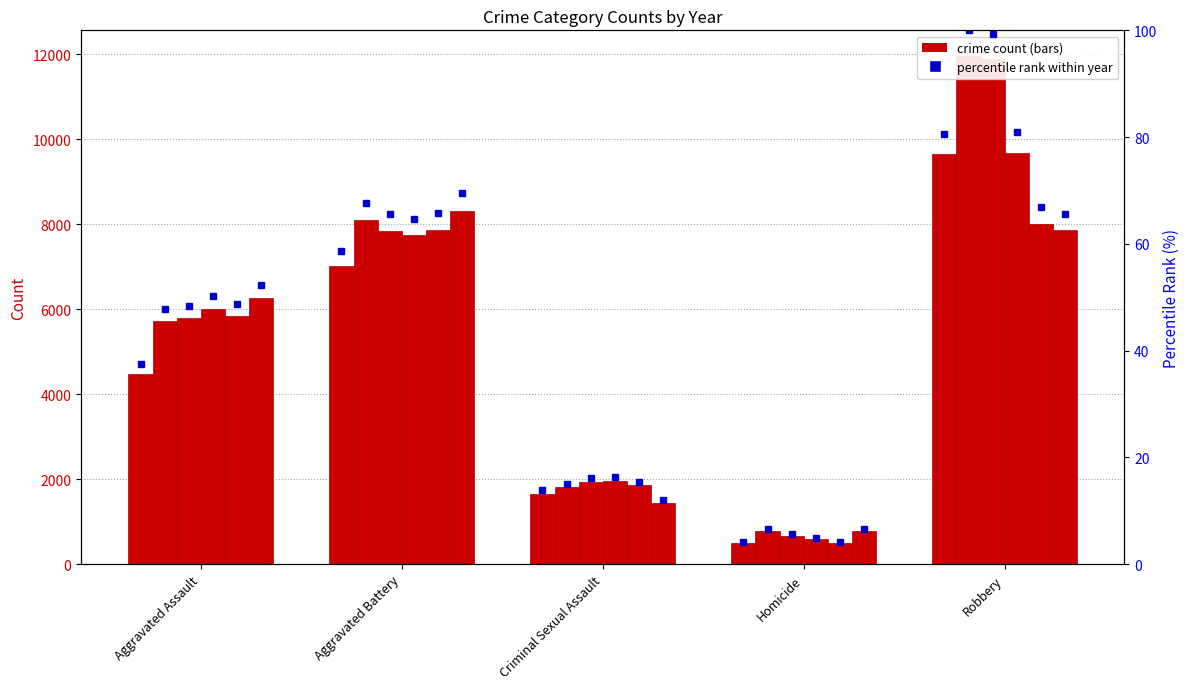

The value at Aggravated Battery is 58.7. True or false?

True